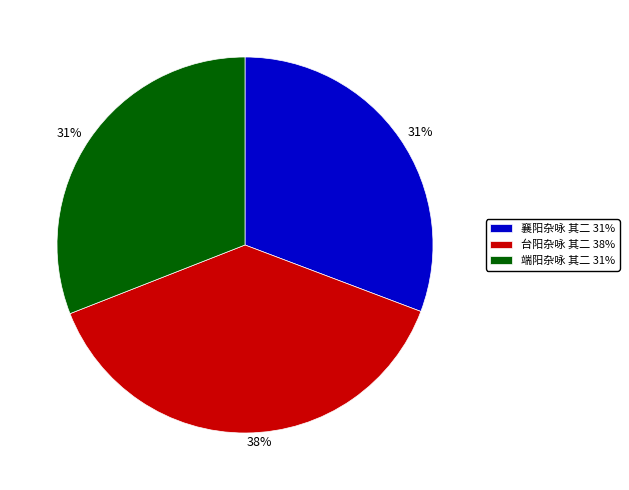

Does 台阳杂咏 其二 38% account for over 50% of the chart?

No